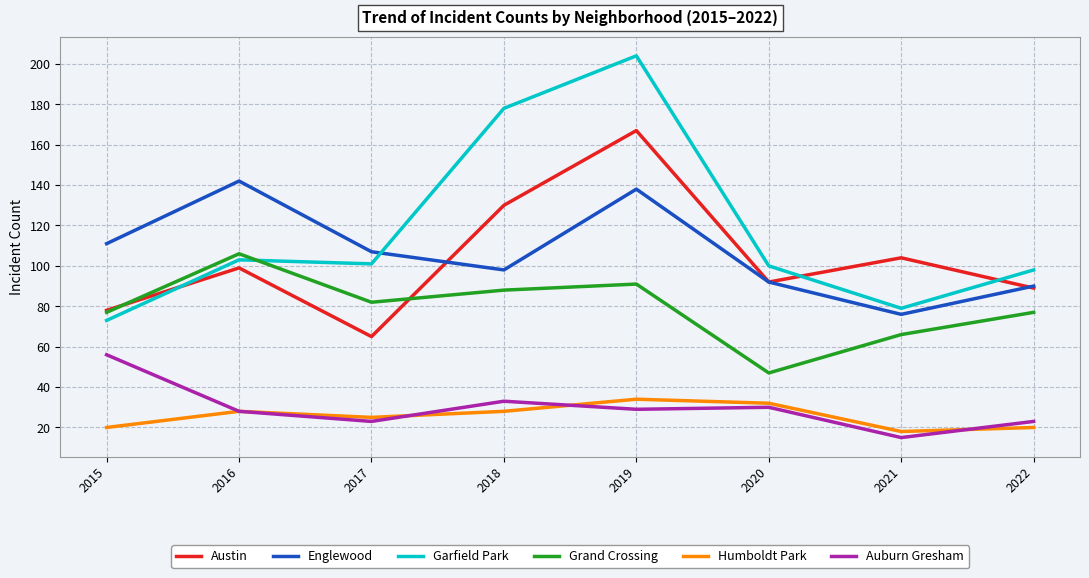

Reading right to left, what are all the values shown in this chart?

Austin: 2022=89	2021=104	2020=92	2019=167	2018=130	2017=65	2016=99	2015=78
Englewood: 2022=90	2021=76	2020=92	2019=138	2018=98	2017=107	2016=142	2015=111
Garfield Park: 2022=98	2021=79	2020=100	2019=204	2018=178	2017=101	2016=103	2015=73
Grand Crossing: 2022=77	2021=66	2020=47	2019=91	2018=88	2017=82	2016=106	2015=77
Humboldt Park: 2022=20	2021=18	2020=32	2019=34	2018=28	2017=25	2016=28	2015=20
Auburn Gresham: 2022=23	2021=15	2020=30	2019=29	2018=33	2017=23	2016=28	2015=56